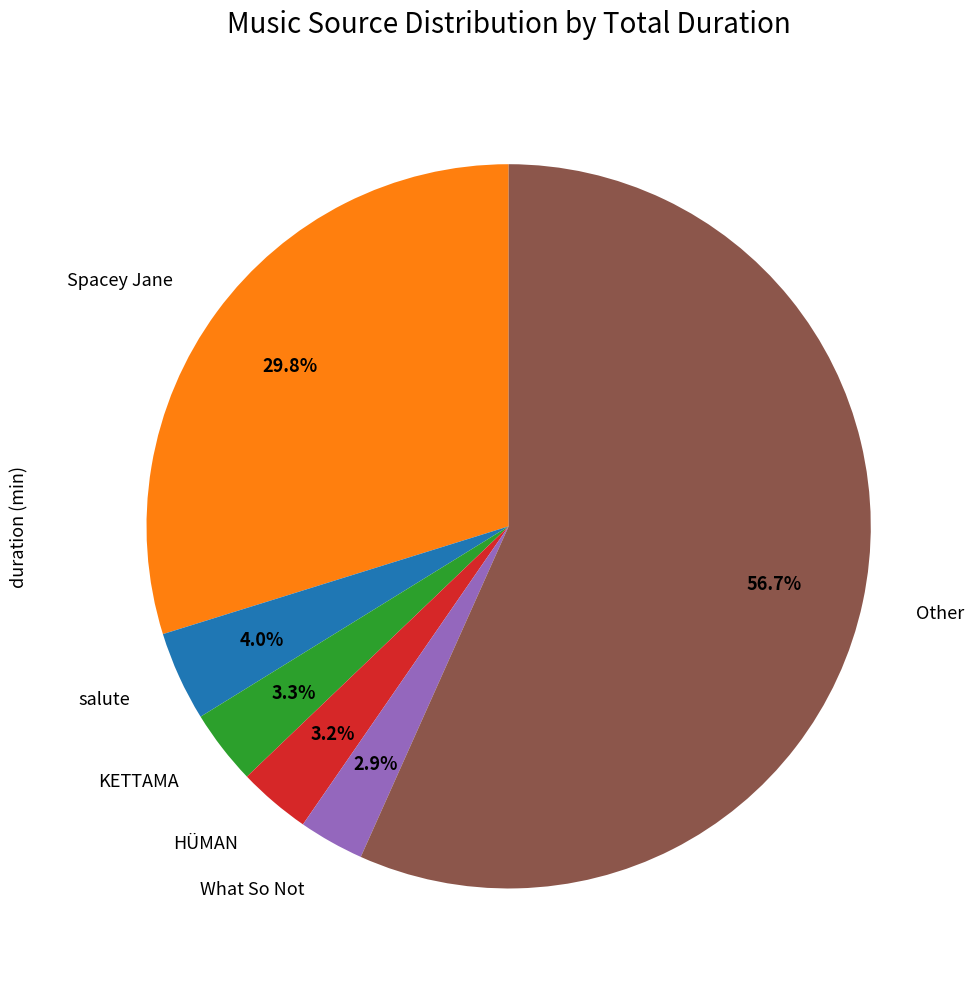

Is there any slice that represents more than half of the pie?

Yes